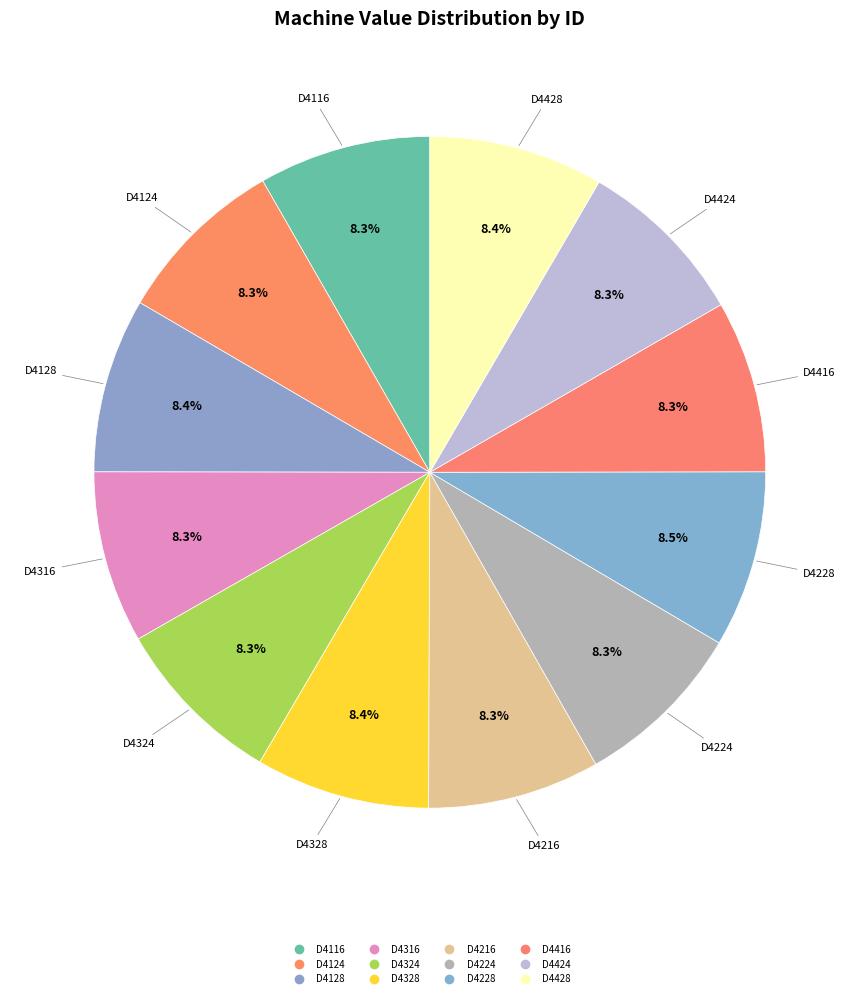

Rank the categories by value from lowest to highest.

D4116, D4124, D4316, D4324, D4216, D4224, D4416, D4424, D4328, D4428, D4128, D4228